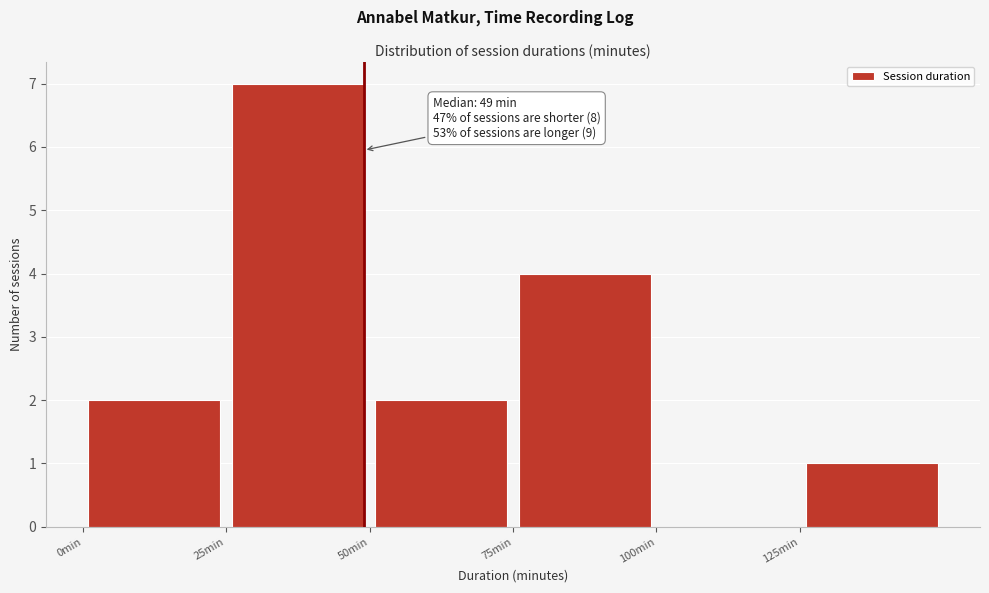

Which range on the x-axis has the tallest bar?

25 to 50